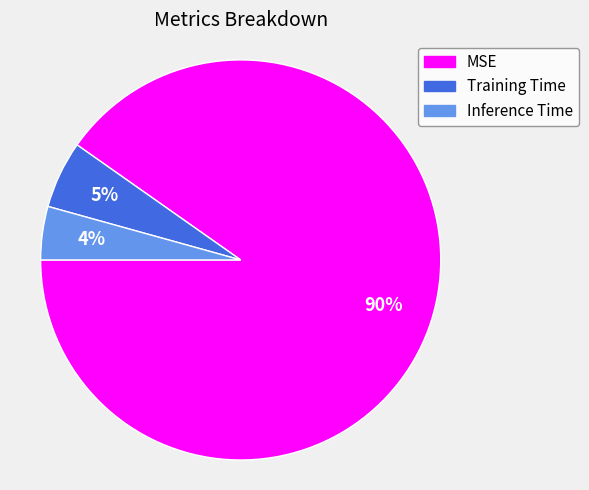

What is the smallest slice in the pie chart?

Inference Time